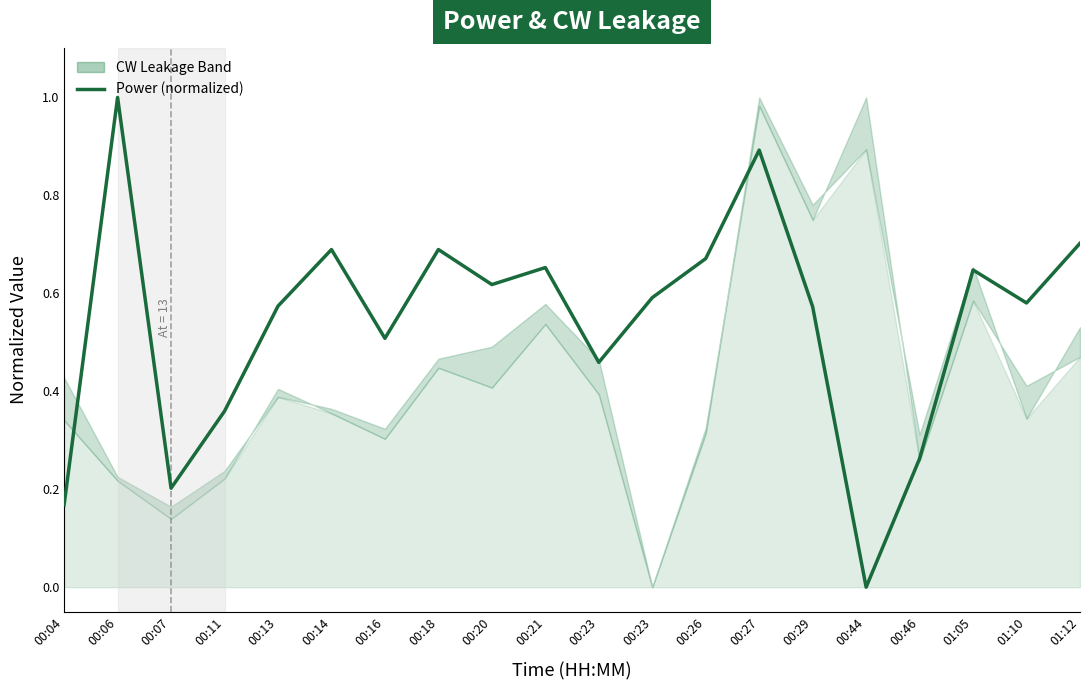

Does the chart have visible grid lines?

No